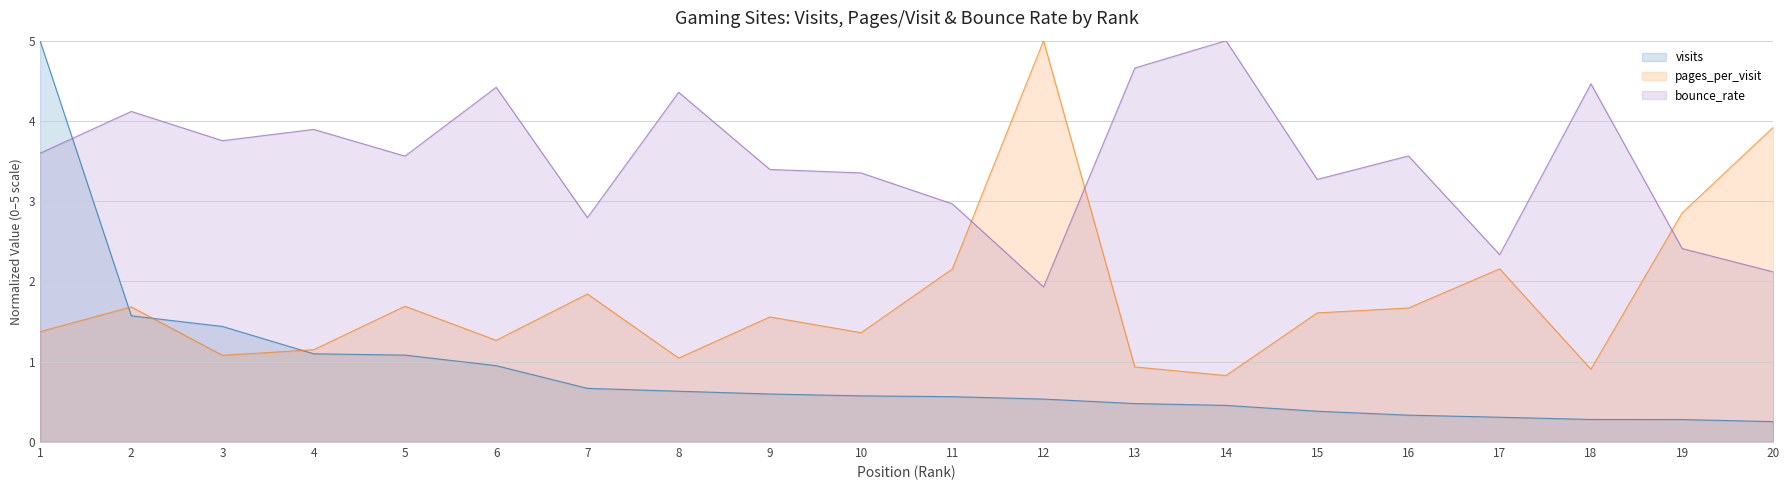

True or false: pages_per_visit and visits intersect in this chart.

True